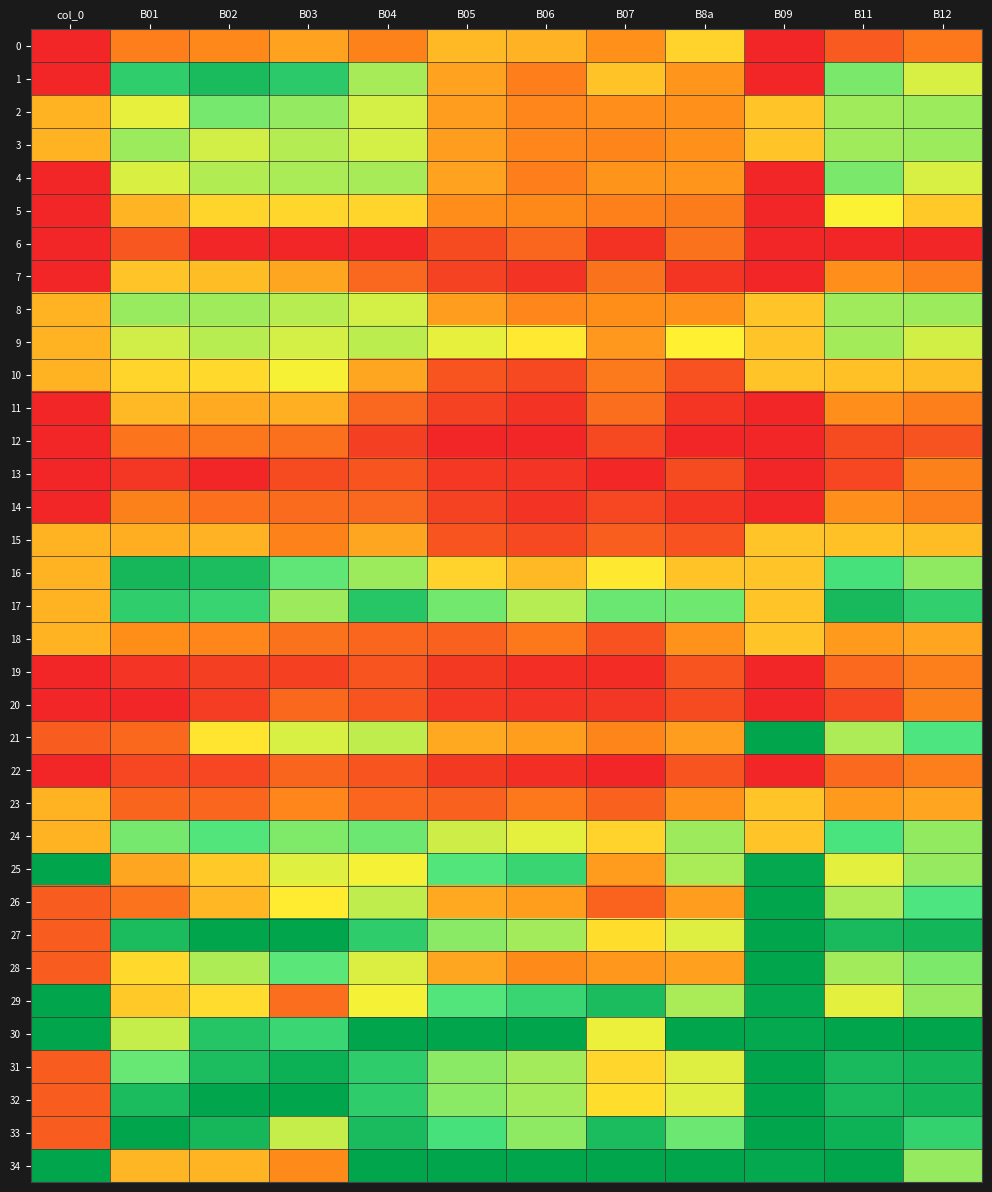

Reading right to left, extract all data points from this chart.

0: B12=0.2	B11=0.1	B09=0.0	B8a=0.4	B07=0.3	B06=0.3	B05=0.4	B04=0.2	B03=0.3	B02=0.2	B01=0.2	col_0=0.0
1: B12=0.6	B11=0.7	B09=0.0	B8a=0.3	B07=0.4	B06=0.2	B05=0.3	B04=0.6	B03=0.9	B02=0.9	B01=0.8	col_0=0.0
2: B12=0.6	B11=0.6	B09=0.4	B8a=0.3	B07=0.3	B06=0.2	B05=0.3	B04=0.6	B03=0.6	B02=0.7	B01=0.5	col_0=0.3
3: B12=0.6	B11=0.6	B09=0.4	B8a=0.3	B07=0.2	B06=0.2	B05=0.3	B04=0.6	B03=0.6	B02=0.6	B01=0.6	col_0=0.3
4: B12=0.6	B11=0.7	B09=0.0	B8a=0.3	B07=0.3	B06=0.2	B05=0.3	B04=0.6	B03=0.6	B02=0.6	B01=0.6	col_0=0.0
5: B12=0.4	B11=0.5	B09=0.0	B8a=0.2	B07=0.2	B06=0.2	B05=0.3	B04=0.4	B03=0.4	B02=0.4	B01=0.4	col_0=0.0
6: B12=0.0	B11=0.0	B09=0.0	B8a=0.2	B07=0.0	B06=0.2	B05=0.1	B04=0.0	B03=0.0	B02=0.0	B01=0.1	col_0=0.0
7: B12=0.2	B11=0.3	B09=0.0	B8a=0.0	B07=0.2	B06=0.0	B05=0.1	B04=0.2	B03=0.3	B02=0.4	B01=0.4	col_0=0.0
8: B12=0.6	B11=0.6	B09=0.4	B8a=0.3	B07=0.3	B06=0.2	B05=0.3	B04=0.6	B03=0.6	B02=0.6	B01=0.6	col_0=0.3
9: B12=0.6	B11=0.6	B09=0.4	B8a=0.5	B07=0.3	B06=0.5	B05=0.5	B04=0.6	B03=0.6	B02=0.6	B01=0.6	col_0=0.3
10: B12=0.4	B11=0.4	B09=0.4	B8a=0.1	B07=0.2	B06=0.1	B05=0.1	B04=0.3	B03=0.5	B02=0.4	B01=0.4	col_0=0.3
11: B12=0.2	B11=0.3	B09=0.0	B8a=0.0	B07=0.2	B06=0.0	B05=0.1	B04=0.2	B03=0.3	B02=0.3	B01=0.4	col_0=0.0
12: B12=0.1	B11=0.1	B09=0.0	B8a=0.0	B07=0.1	B06=0.0	B05=0.0	B04=0.1	B03=0.2	B02=0.2	B01=0.2	col_0=0.0
13: B12=0.2	B11=0.1	B09=0.0	B8a=0.1	B07=0.0	B06=0.0	B05=0.0	B04=0.1	B03=0.1	B02=0.0	B01=0.0	col_0=0.0
14: B12=0.2	B11=0.3	B09=0.0	B8a=0.0	B07=0.1	B06=0.0	B05=0.1	B04=0.2	B03=0.2	B02=0.2	B01=0.2	col_0=0.0
15: B12=0.4	B11=0.4	B09=0.4	B8a=0.1	B07=0.1	B06=0.1	B05=0.1	B04=0.3	B03=0.2	B02=0.3	B01=0.3	col_0=0.3
16: B12=0.7	B11=0.8	B09=0.4	B8a=0.4	B07=0.5	B06=0.4	B05=0.4	B04=0.6	B03=0.7	B02=0.9	B01=0.9	col_0=0.3
17: B12=0.8	B11=0.9	B09=0.4	B8a=0.7	B07=0.7	B06=0.6	B05=0.7	B04=0.9	B03=0.6	B02=0.8	B01=0.8	col_0=0.3
18: B12=0.3	B11=0.3	B09=0.4	B8a=0.3	B07=0.1	B06=0.2	B05=0.1	B04=0.2	B03=0.2	B02=0.2	B01=0.3	col_0=0.3
19: B12=0.2	B11=0.2	B09=0.0	B8a=0.1	B07=0.0	B06=0.0	B05=0.0	B04=0.1	B03=0.1	B02=0.1	B01=0.0	col_0=0.0
20: B12=0.2	B11=0.1	B09=0.0	B8a=0.1	B07=0.0	B06=0.0	B05=0.0	B04=0.1	B03=0.2	B02=0.1	B01=0.0	col_0=0.0
21: B12=0.8	B11=0.6	B09=1.0	B8a=0.3	B07=0.2	B06=0.3	B05=0.3	B04=0.6	B03=0.6	B02=0.5	B01=0.2	col_0=0.1
22: B12=0.2	B11=0.2	B09=0.0	B8a=0.1	B07=0.0	B06=0.0	B05=0.0	B04=0.1	B03=0.2	B02=0.1	B01=0.1	col_0=0.0
23: B12=0.3	B11=0.3	B09=0.4	B8a=0.3	B07=0.1	B06=0.2	B05=0.1	B04=0.2	B03=0.2	B02=0.2	B01=0.2	col_0=0.3
24: B12=0.7	B11=0.8	B09=0.4	B8a=0.6	B07=0.4	B06=0.5	B05=0.6	B04=0.7	B03=0.7	B02=0.7	B01=0.7	col_0=0.3
25: B12=0.6	B11=0.5	B09=1.0	B8a=0.6	B07=0.3	B06=0.8	B05=0.7	B04=0.5	B03=0.5	B02=0.4	B01=0.3	col_0=1.0
26: B12=0.8	B11=0.6	B09=1.0	B8a=0.3	B07=0.2	B06=0.3	B05=0.3	B04=0.6	B03=0.5	B02=0.4	B01=0.2	col_0=0.1
27: B12=0.9	B11=0.9	B09=1.0	B8a=0.5	B07=0.4	B06=0.6	B05=0.7	B04=0.8	B03=1.0	B02=1.0	B01=0.9	col_0=0.1
28: B12=0.7	B11=0.6	B09=1.0	B8a=0.3	B07=0.3	B06=0.2	B05=0.3	B04=0.5	B03=0.7	B02=0.6	B01=0.4	col_0=0.1
29: B12=0.6	B11=0.5	B09=1.0	B8a=0.6	B07=0.9	B06=0.8	B05=0.7	B04=0.5	B03=0.2	B02=0.4	B01=0.4	col_0=1.0
30: B12=1.0	B11=1.0	B09=1.0	B8a=1.0	B07=0.5	B06=1.0	B05=1.0	B04=1.0	B03=0.8	B02=0.9	B01=0.6	col_0=1.0
31: B12=0.9	B11=0.9	B09=1.0	B8a=0.5	B07=0.4	B06=0.6	B05=0.7	B04=0.8	B03=1.0	B02=0.9	B01=0.7	col_0=0.1
32: B12=0.9	B11=0.9	B09=1.0	B8a=0.5	B07=0.4	B06=0.6	B05=0.7	B04=0.8	B03=1.0	B02=1.0	B01=0.9	col_0=0.1
33: B12=0.8	B11=1.0	B09=1.0	B8a=0.7	B07=0.9	B06=0.7	B05=0.8	B04=0.9	B03=0.6	B02=0.9	B01=1.0	col_0=0.1
34: B12=0.6	B11=1.0	B09=1.0	B8a=1.0	B07=1.0	B06=1.0	B05=1.0	B04=1.0	B03=0.2	B02=0.3	B01=0.4	col_0=1.0